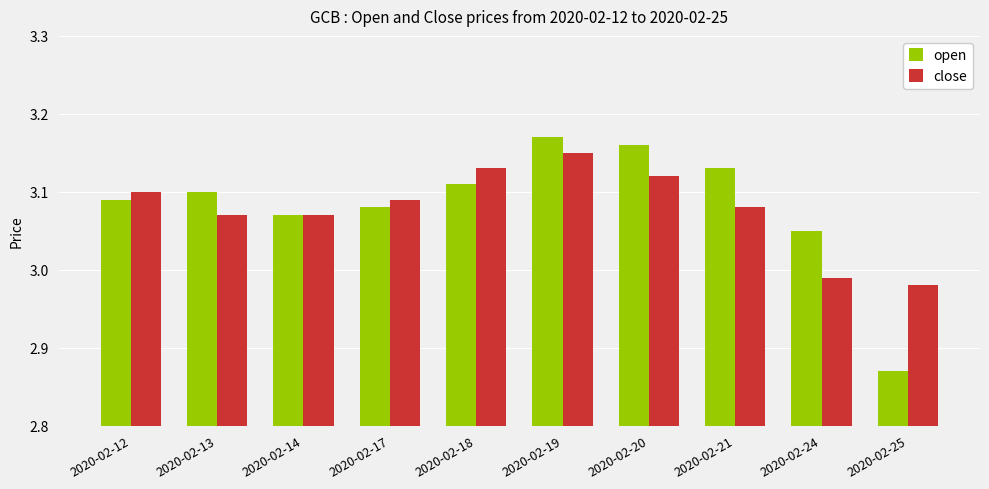

What is the sum of all open values?

30.8